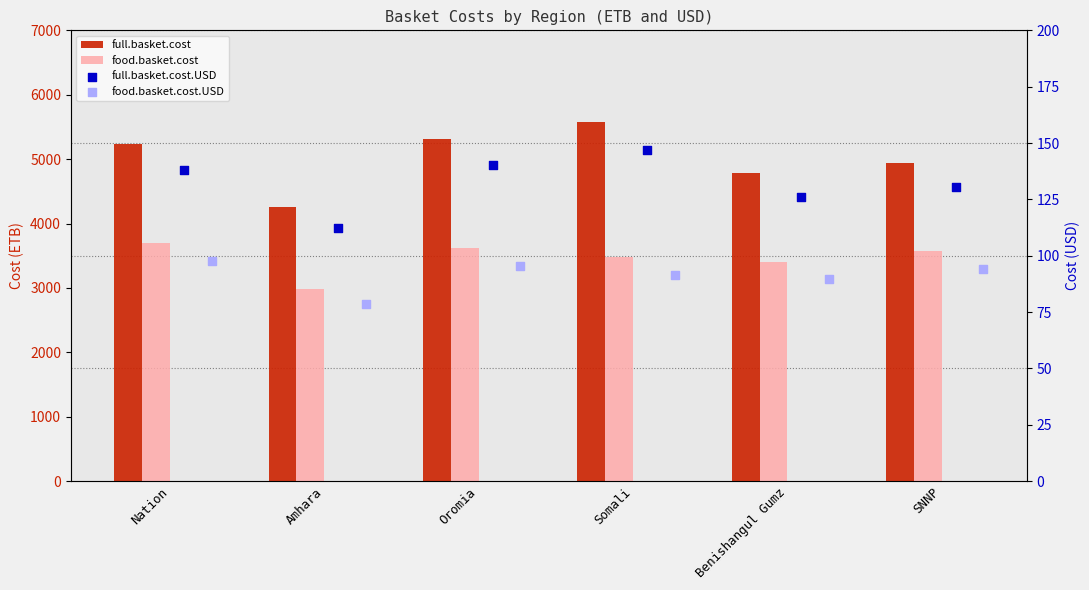

Which series contains the lowest Y value?

food.basket.cost.USD